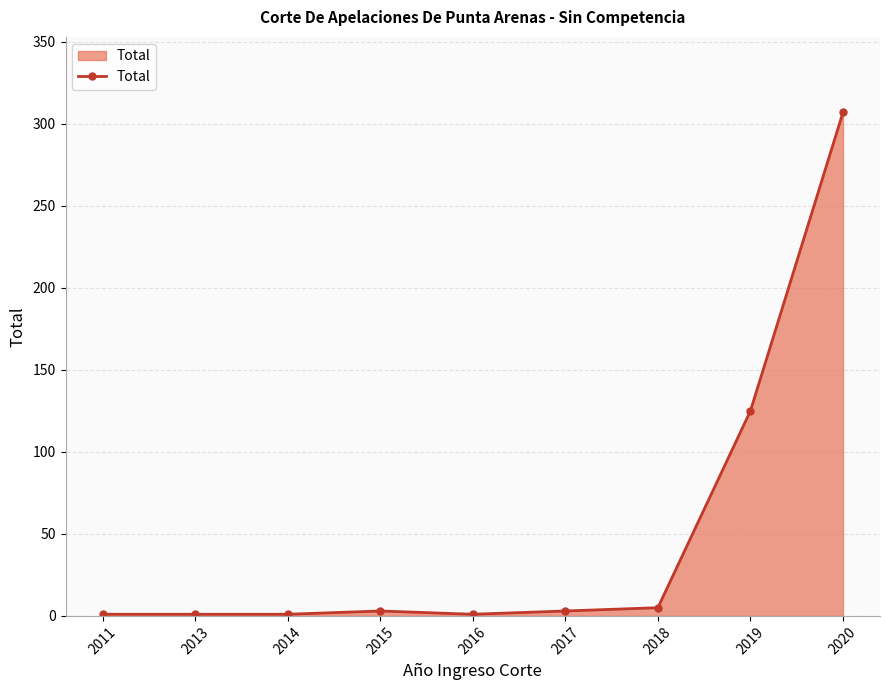

What is the value of the 9th point from the left?

307